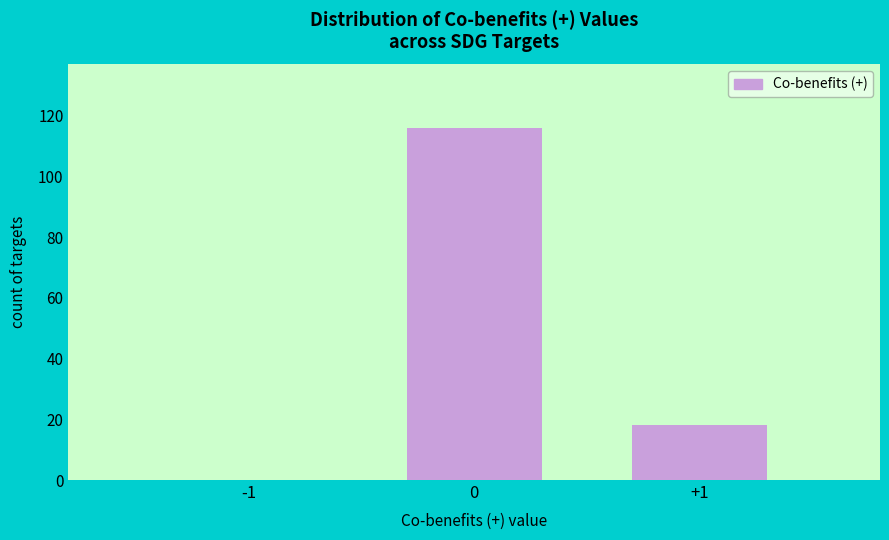

Reading left to right, what are all the values shown in this chart?

-1=0	0=116	+1=18